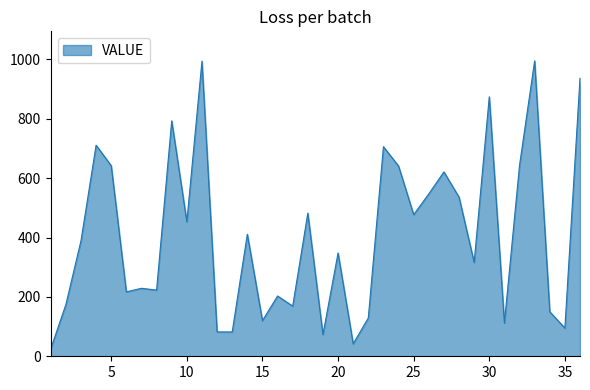

Count the number of data series in this chart.

1